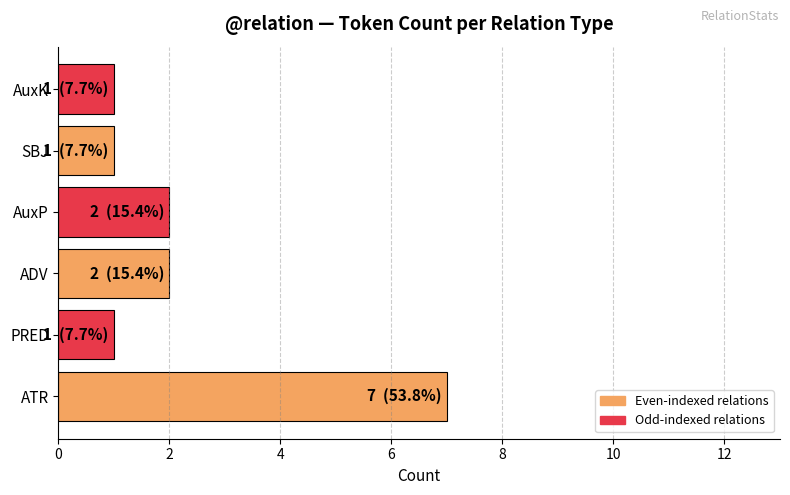

Are the bars grouped side by side (vs. stacked)?

No